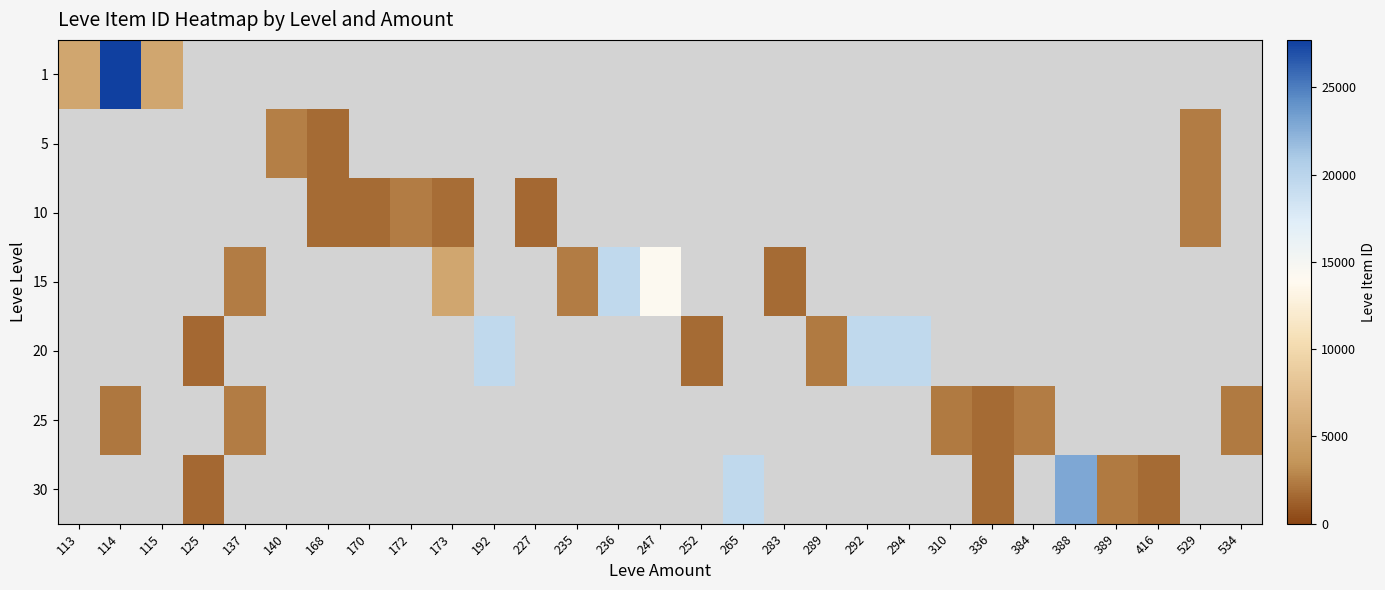

How many positive values does the 20 series have?

6